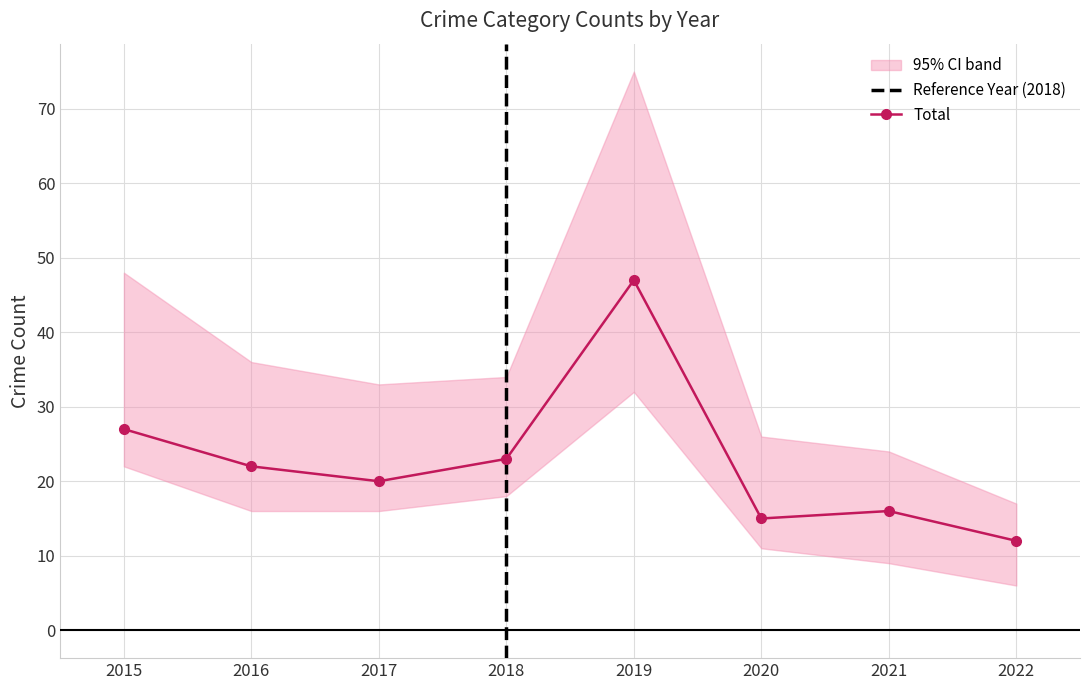

What is the highest value of the Total series?

47